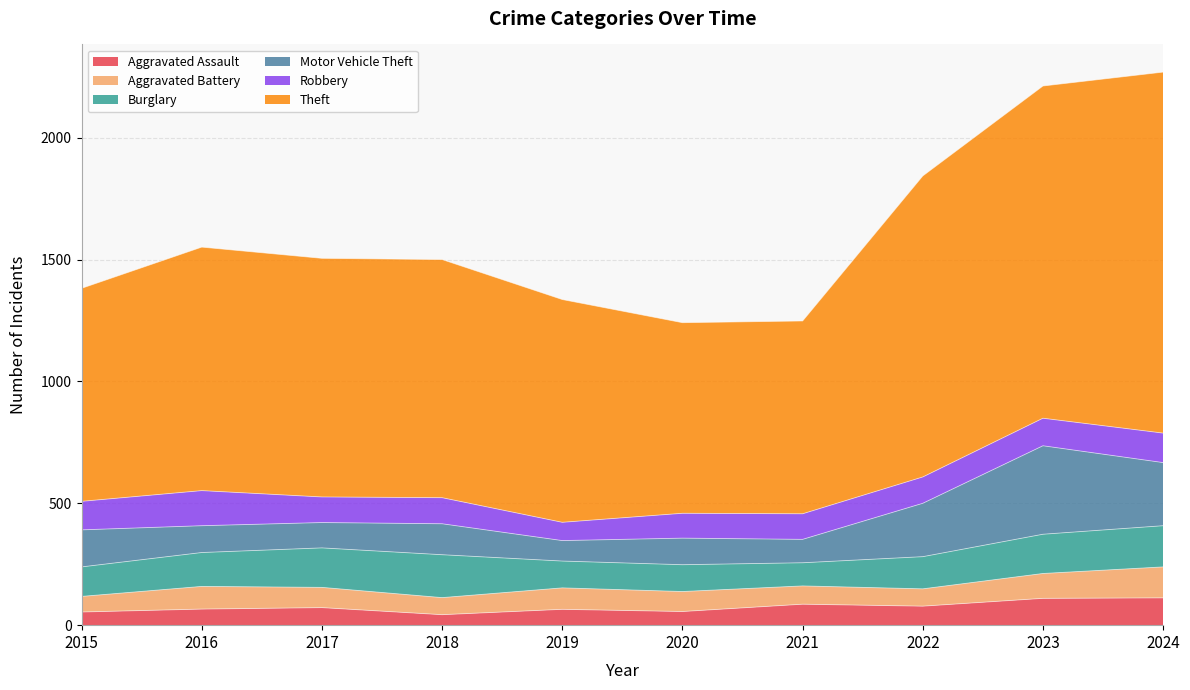

Reading right to left, list all the values displayed in this chart.

Aggravated Assault: 112	110	78	86	56	65	43	72	66	54
Aggravated Battery: 127	102	71	75	82	88	70	83	93	64
Burglary: 169	161	132	95	110	110	176	162	139	121
Motor Vehicle Theft: 259	363	219	96	109	84	127	104	110	152
Robbery: 121	113	108	105	102	75	107	105	144	117
Theft: 1481	1363	1235	791	782	914	977	979	999	874